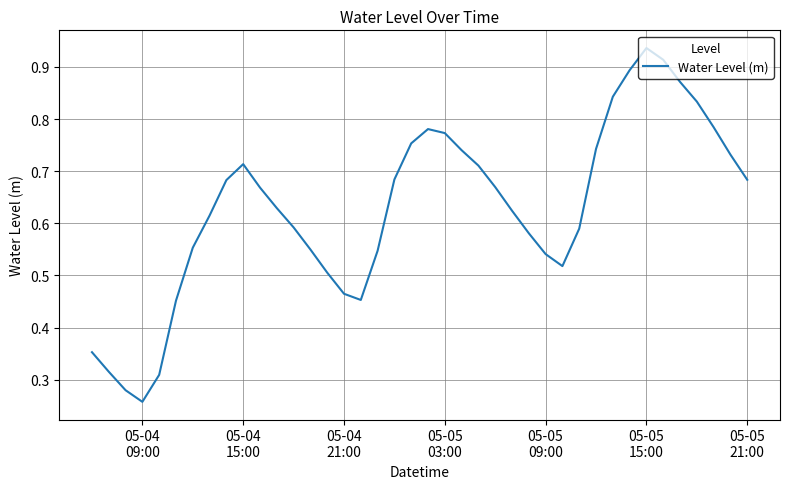

Where is the data nearest to the value 0?

05-04
09:00